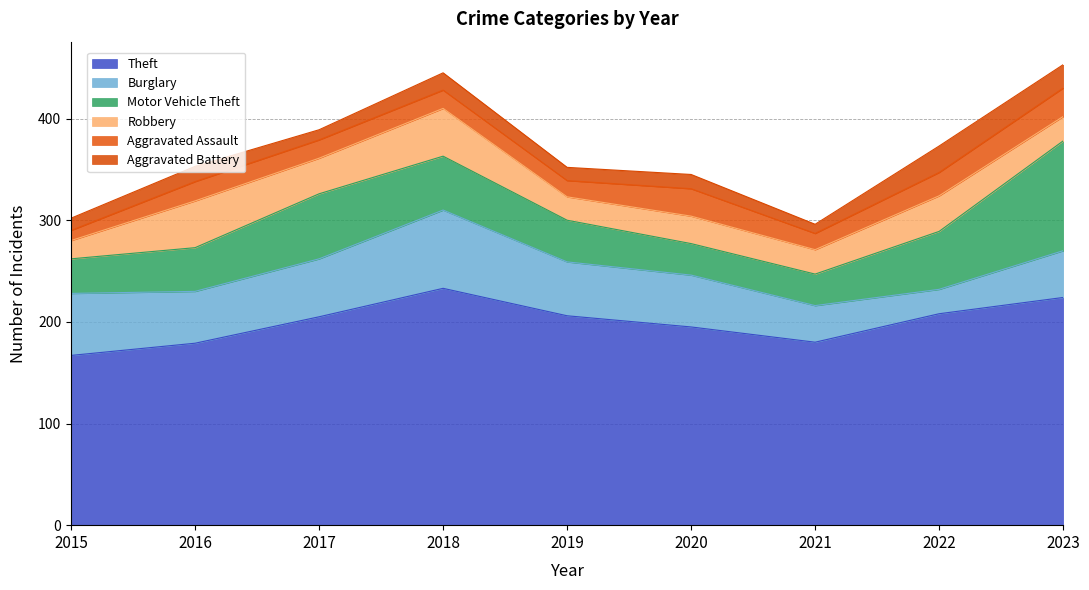

Where does the Burglary series first go above 51?

2015